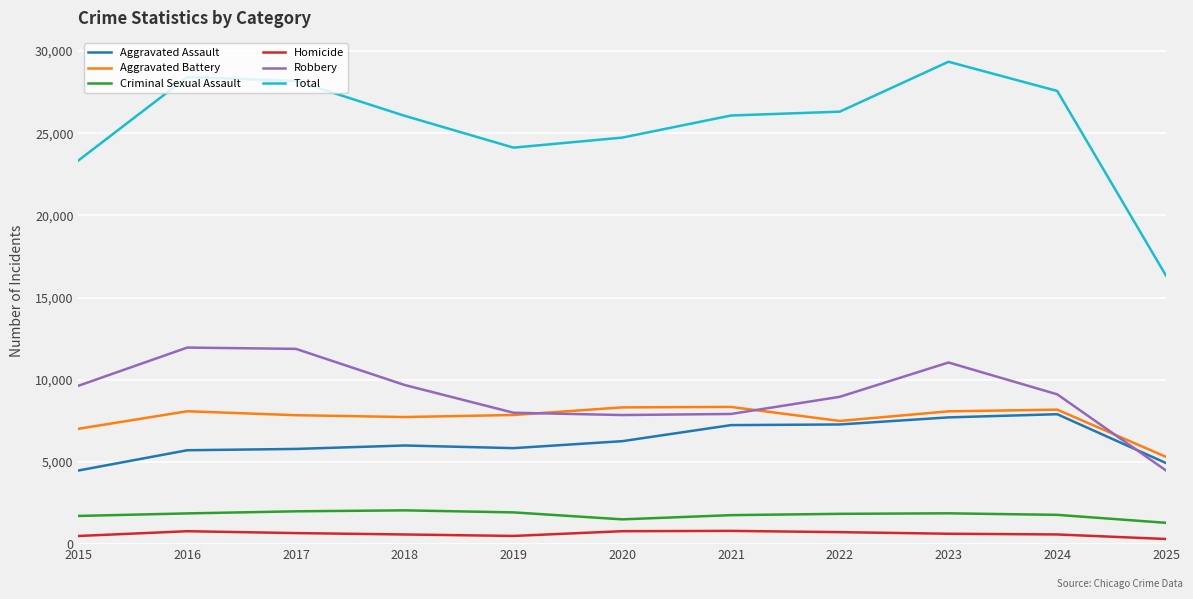

The Robbery series shows 7920 at 2021. True or false?

True